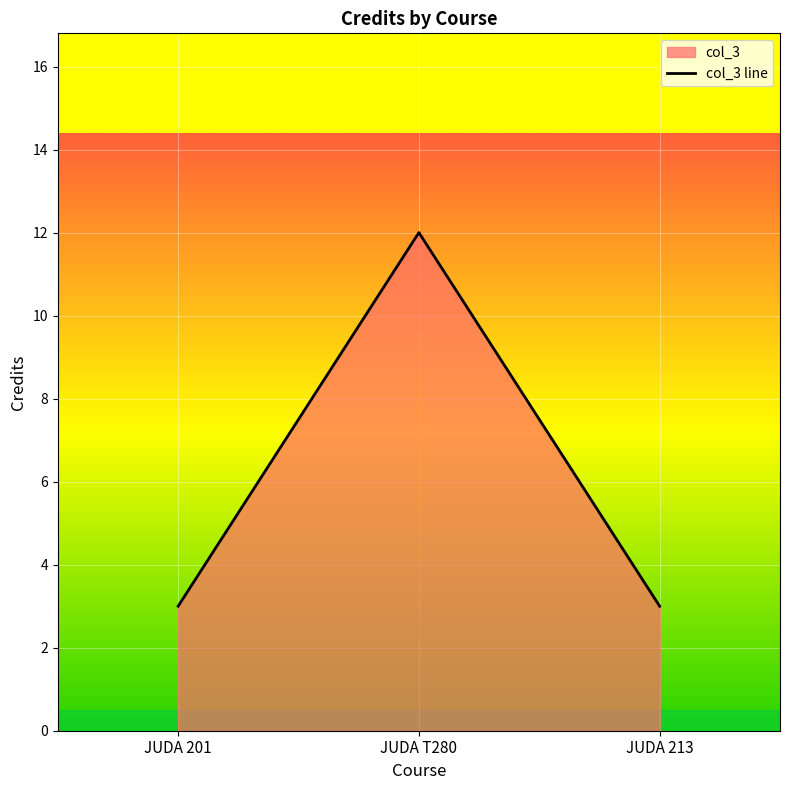

Count the number of values greater than 3.

1